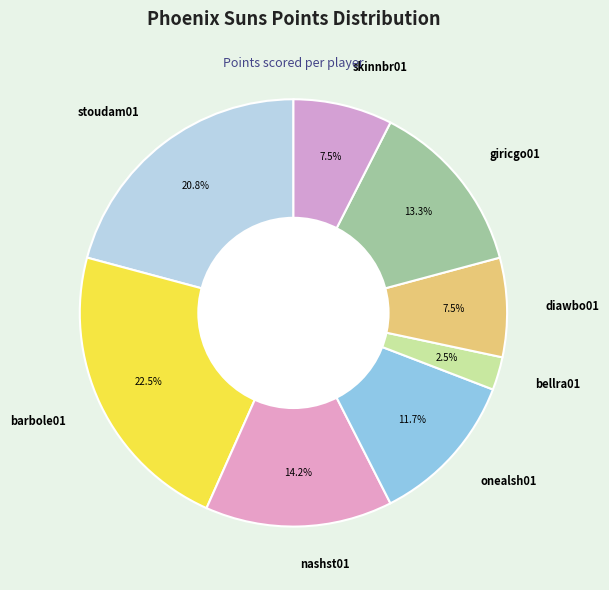

To the nearest percent, what percentage of the pie is giricgo01?

13%